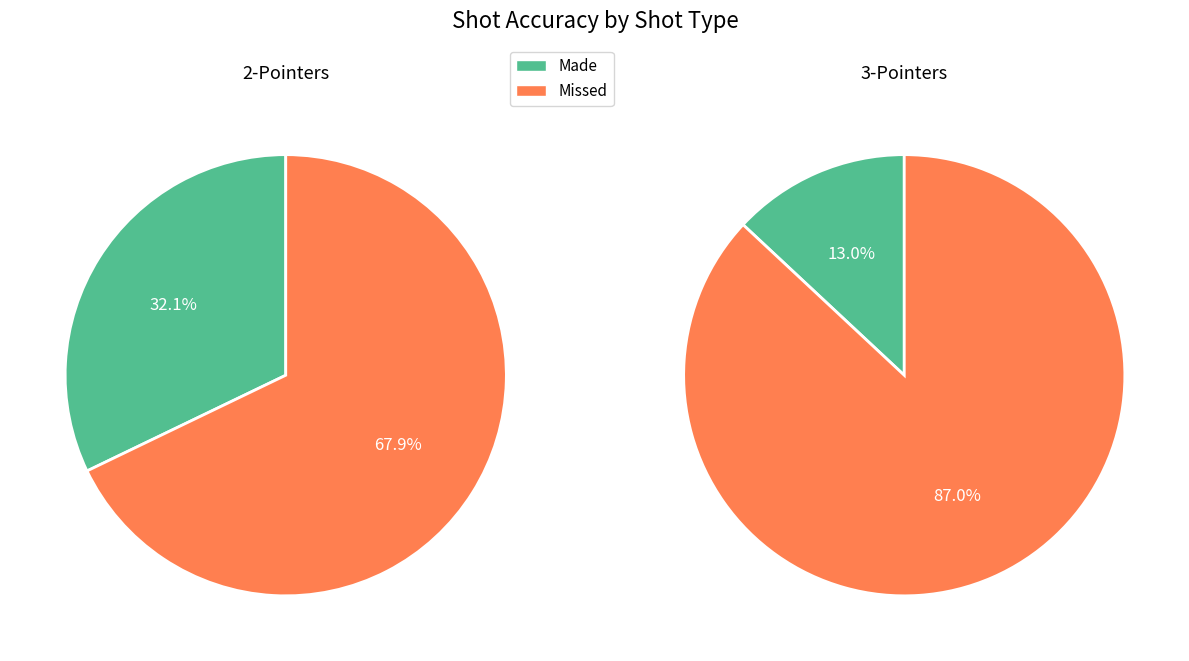

How many segments does this pie chart have?

4